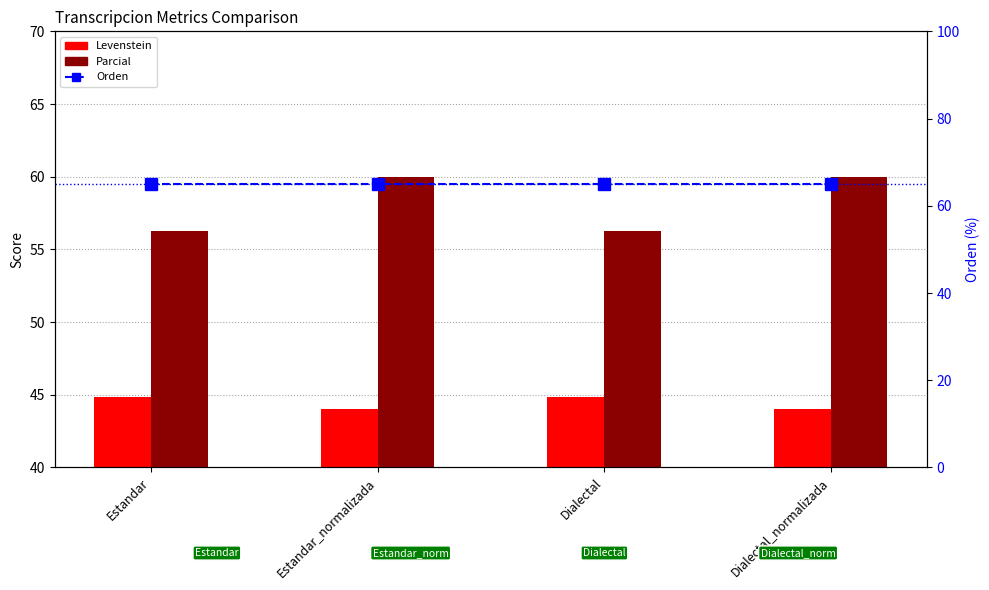

The value of Levenstein at Dialectal is 44.8. True or false?

True